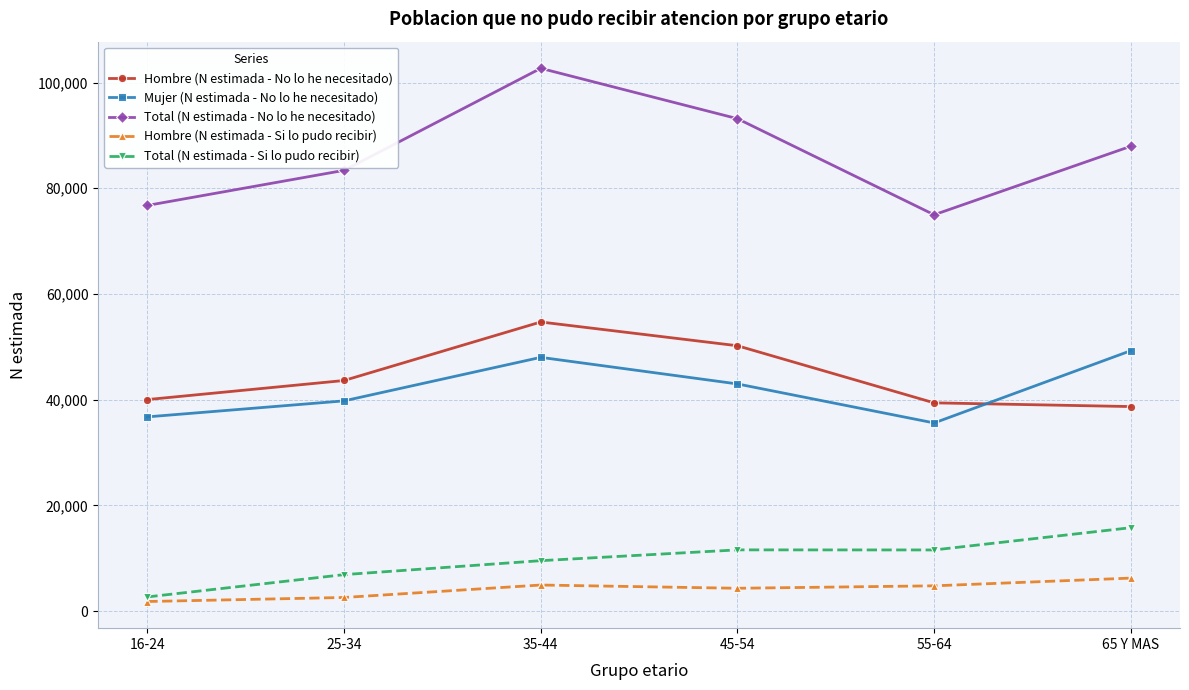

Is the value of Hombre (N estimada - No lo he necesitado) at 55-64 greater than the value of Total (N estimada - Si lo pudo recibir) at 25-34?

Yes